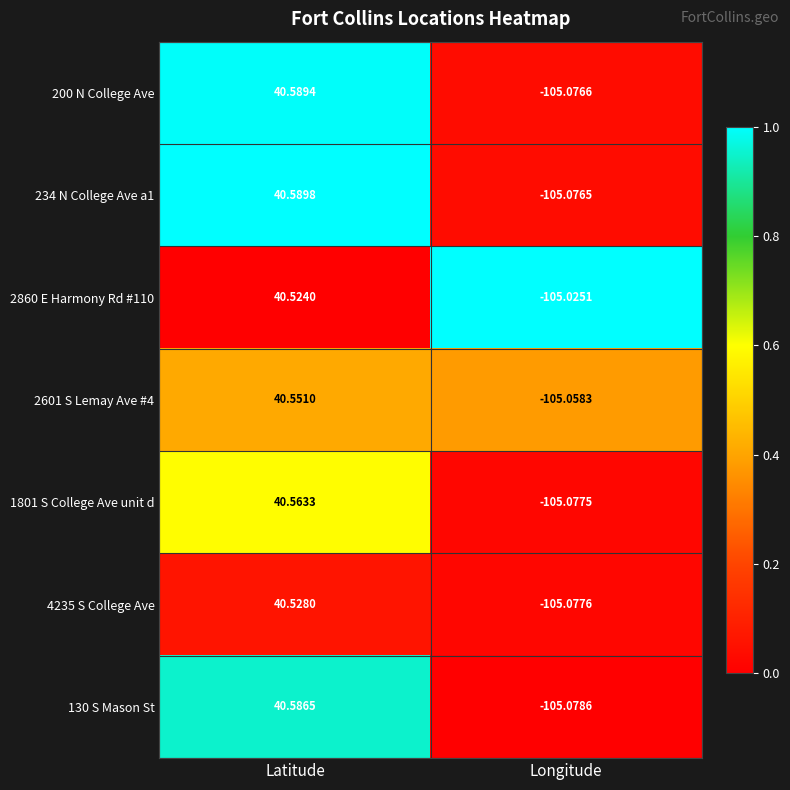

Which category has the highest value across all series?

Latitude